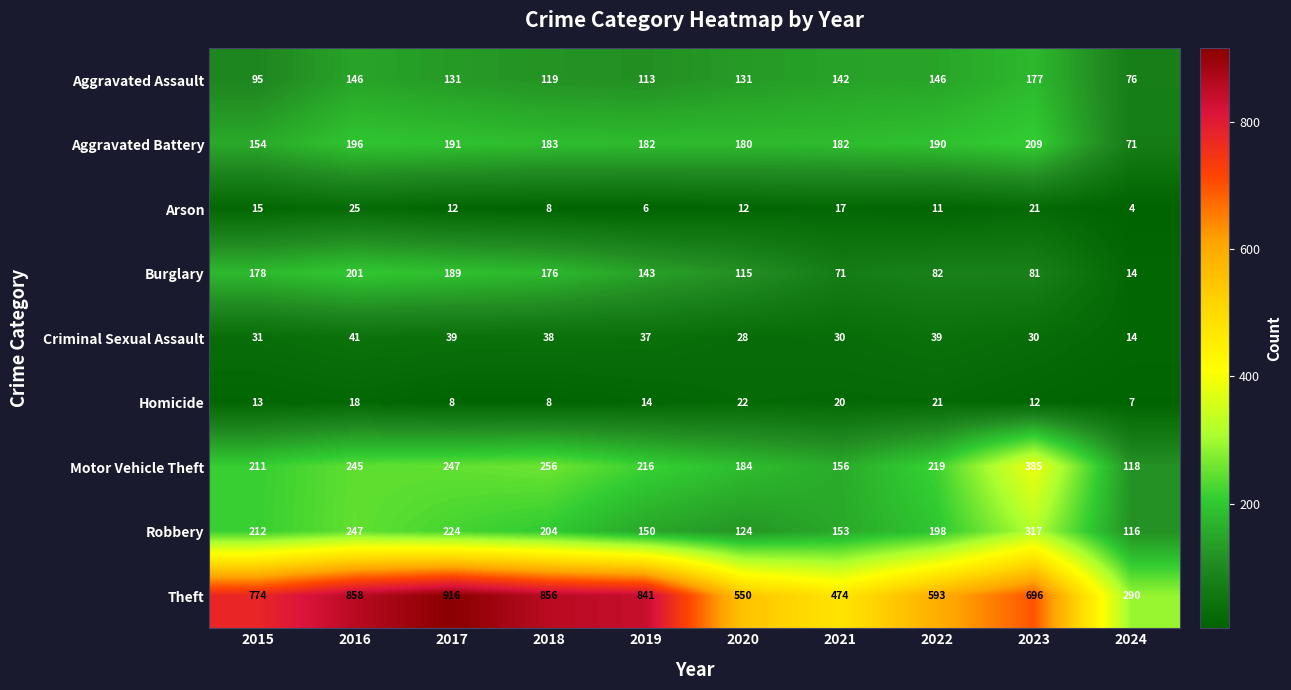

What is the difference between the maximum and minimum values in the Theft series?

626